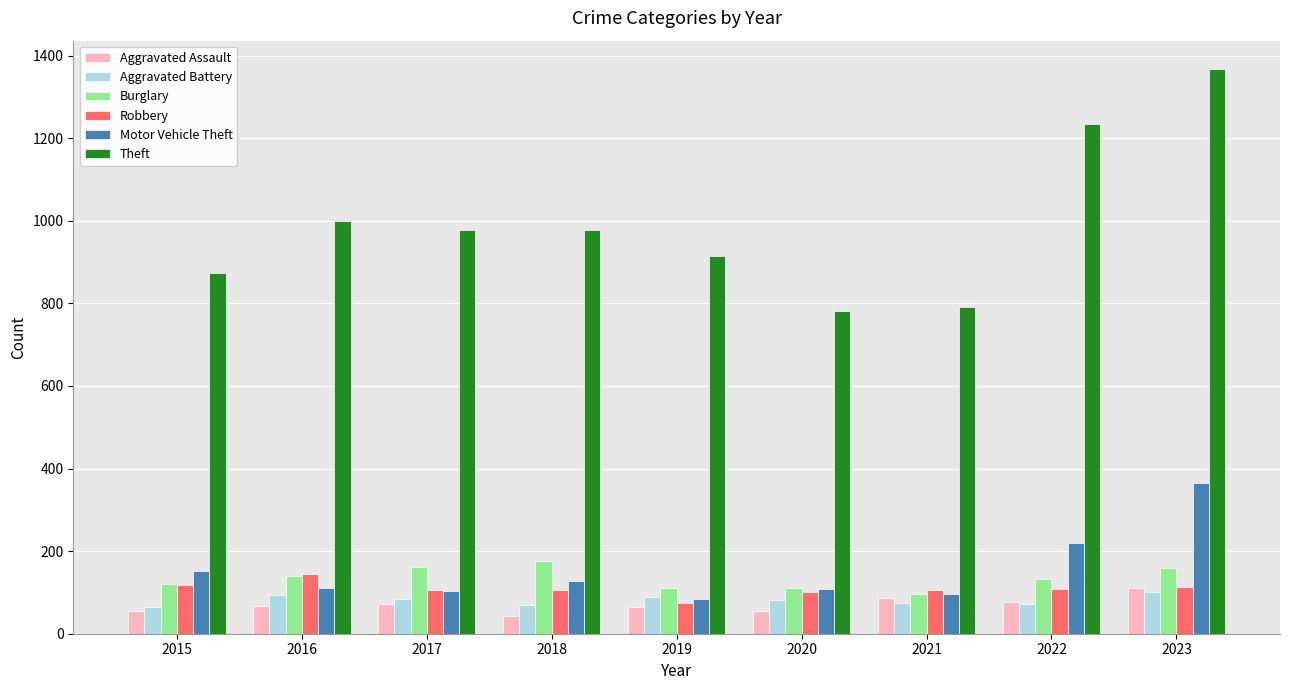

What is the total value across all series at 2020?

1241